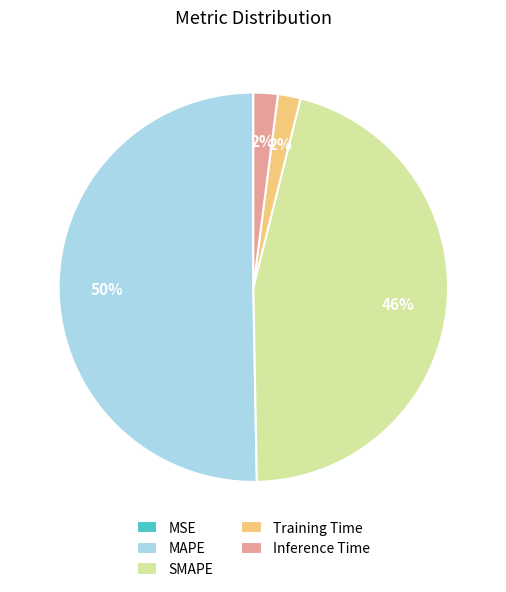

Which slice is the largest?

MAPE